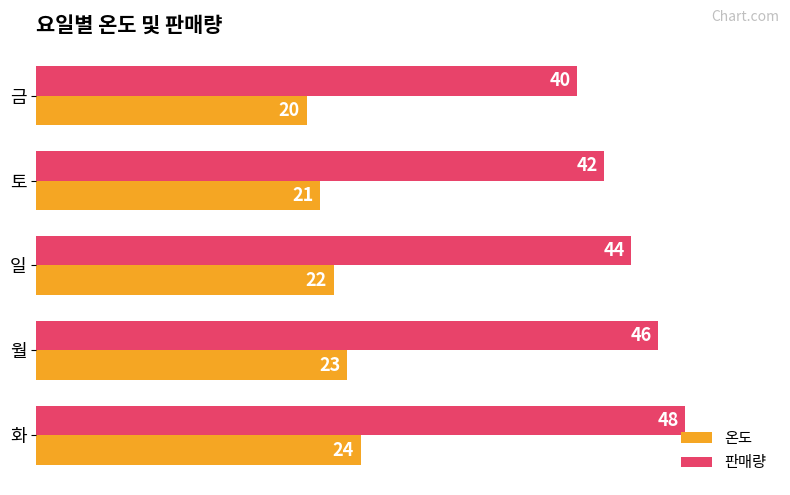

At which category does the chart reach its peak across all series?

화